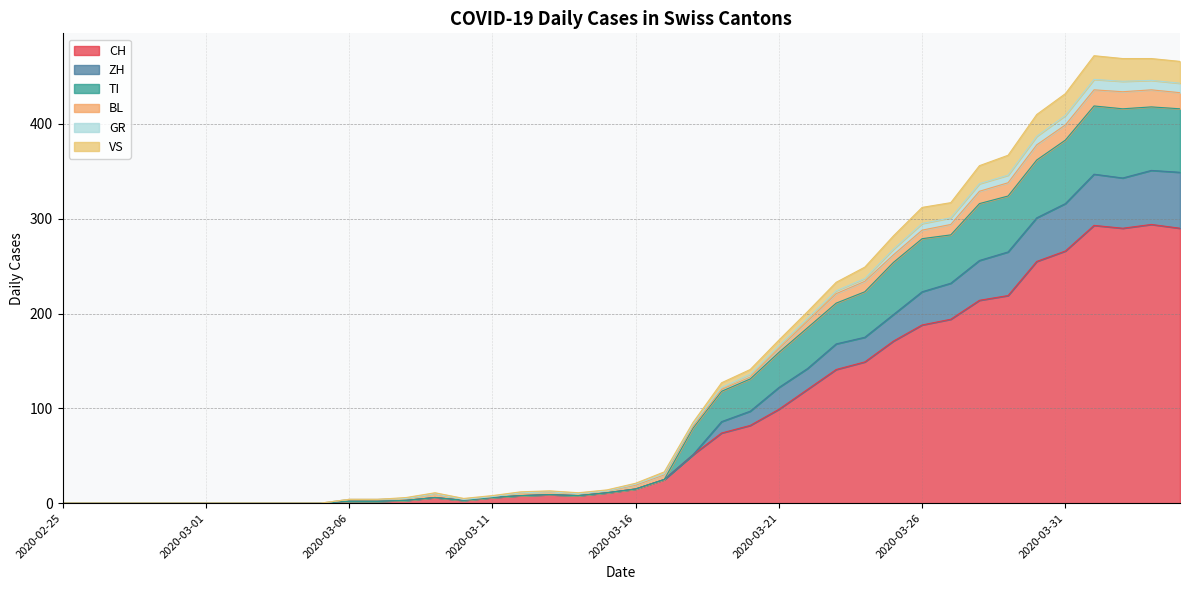

What is the maximum value for CH?

294